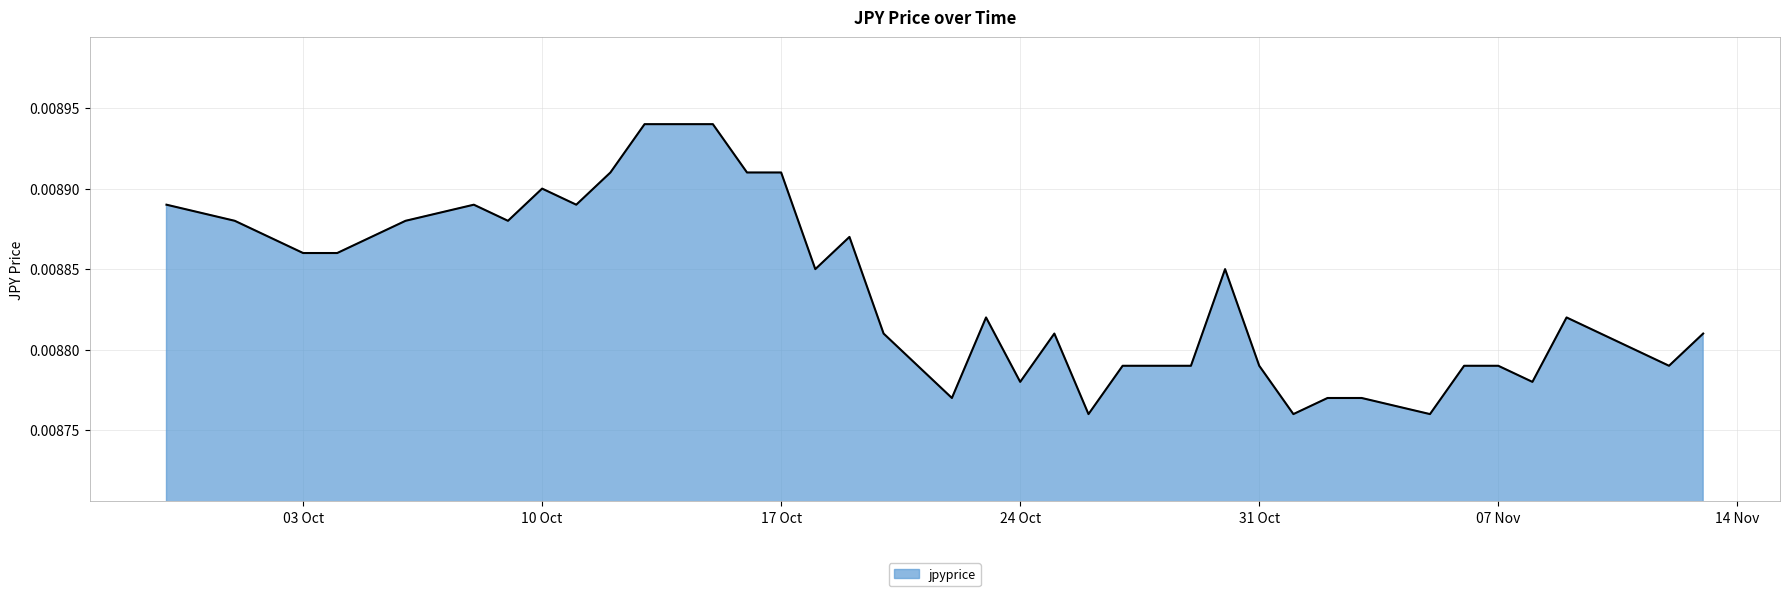

List the labels in order of value, smallest first.

2017-10-26, 2017-11-01, 2017-11-05, 2017-10-22, 2017-11-02, 2017-11-03, 2017-10-24, 2017-11-08, 2017-10-27, 2017-10-29, 2017-10-31, 2017-11-06, 2017-11-07, 2017-11-12, 2017-10-20, 2017-10-25, 2017-11-10, 2017-11-13, 2017-10-23, 2017-11-09, 2017-10-18, 2017-10-30, 2017-10-03, 2017-10-04, 2017-10-02, 2017-10-05, 2017-10-19, 2017-10-01, 2017-10-06, 2017-10-09, 2017-09-29, 2017-10-08, 2017-10-11, 2017-10-10, 2017-10-12, 2017-10-16, 2017-10-17, 2017-10-13, 2017-10-15